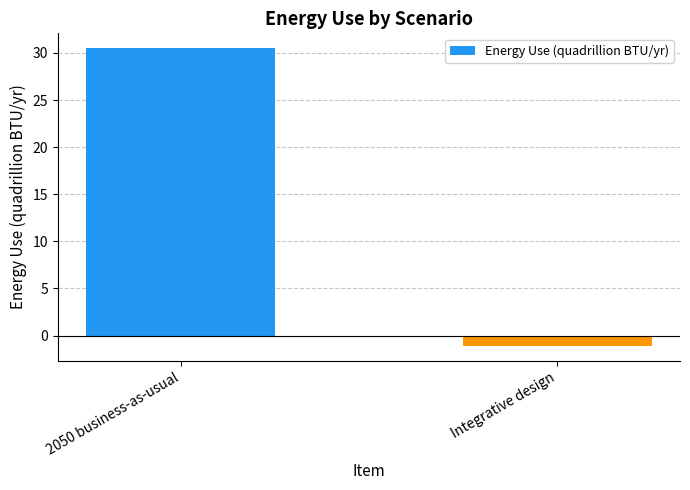

Rank the categories by value from lowest to highest.

Integrative design, 2050 business-as-usual